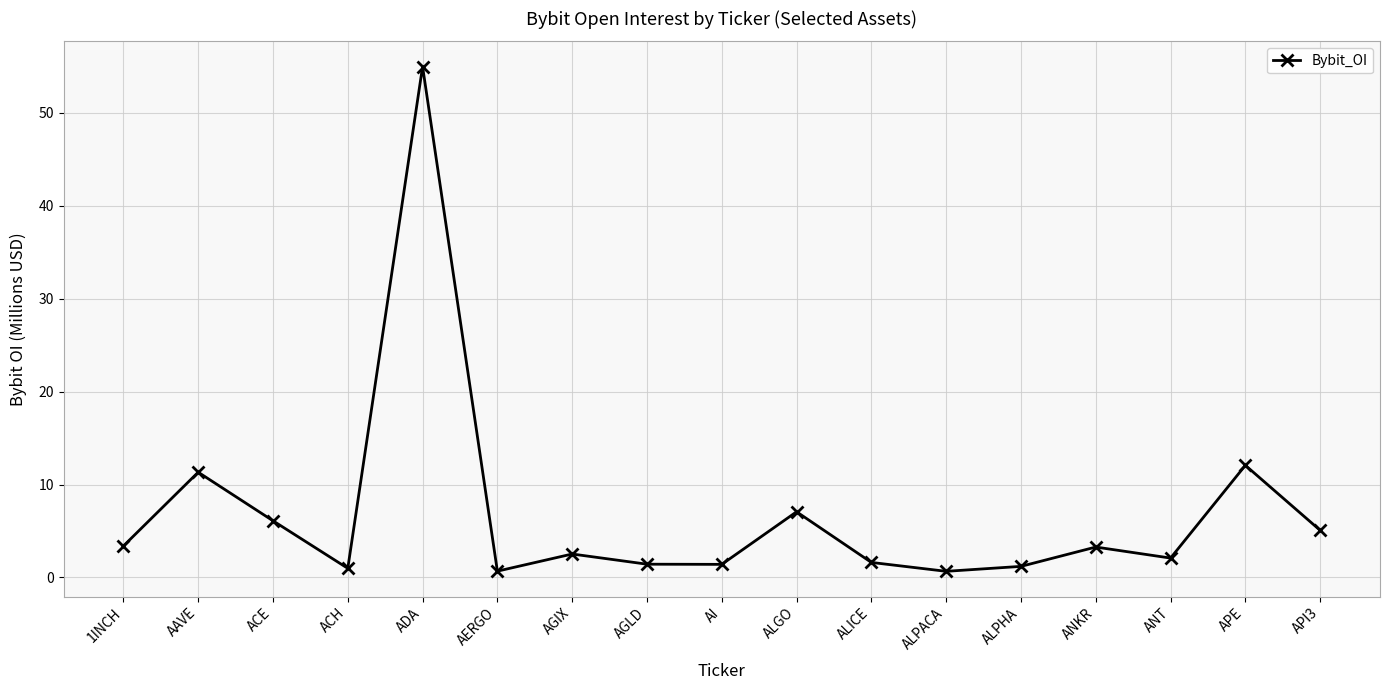

At which label does the data first exceed 2?

1INCH